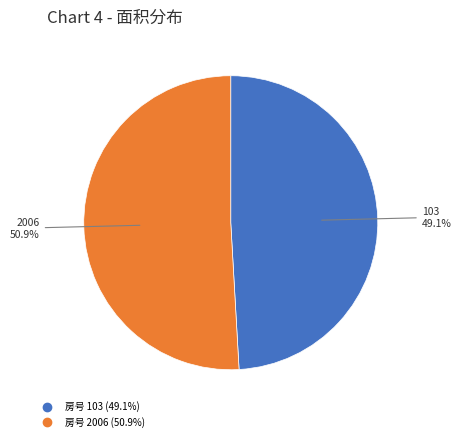

Is there a majority slice in this chart?

Yes